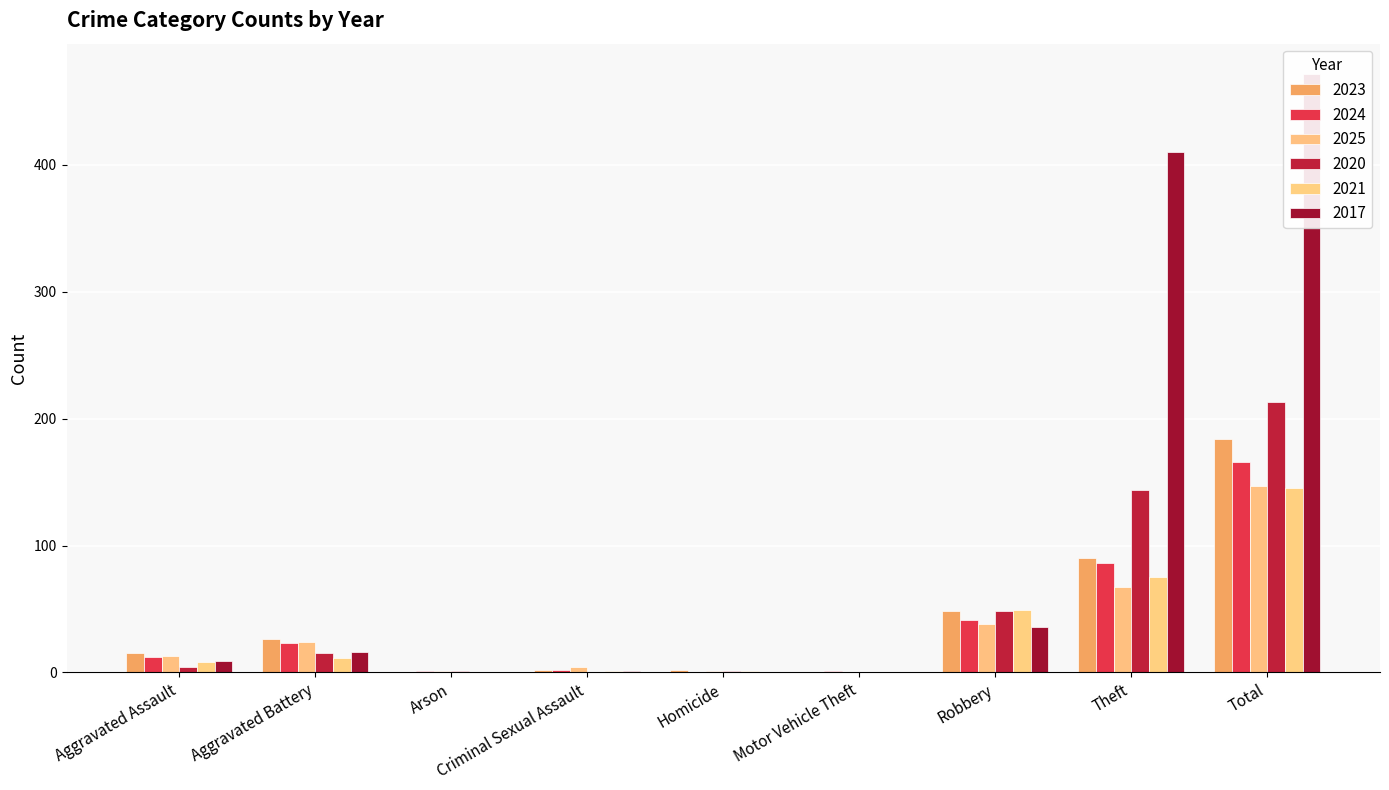

Between Criminal Sexual Assault and Robbery, which series saw the biggest shift?

2020